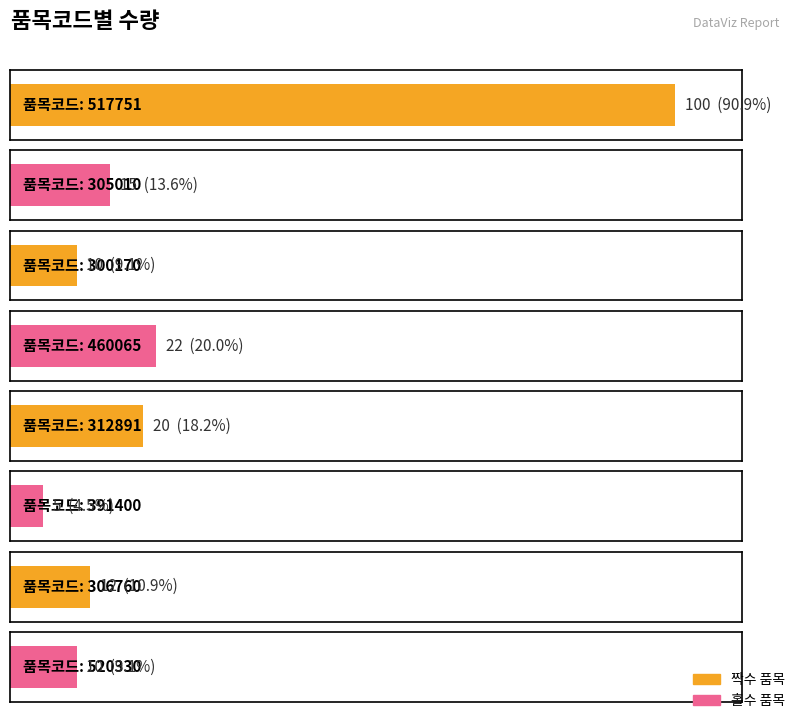

List the labels in order of value, smallest first.

391400, 300170, 520330, 306760, 305010, 312891, 460065, 517751